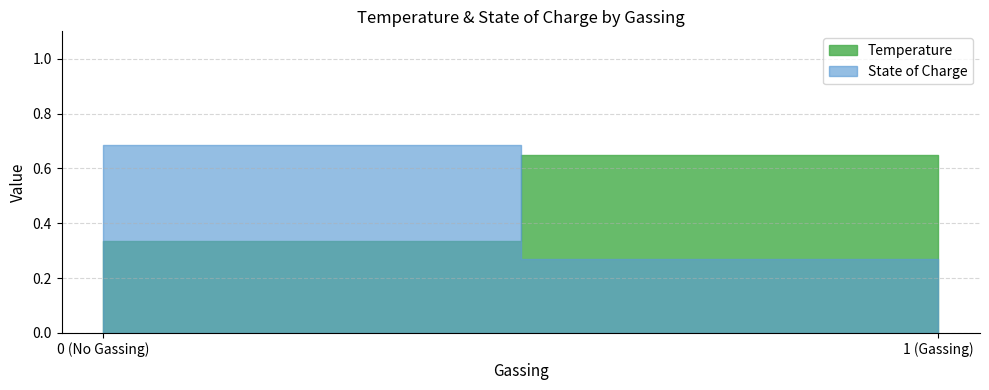

Which label corresponds to the smallest value in the chart?

1